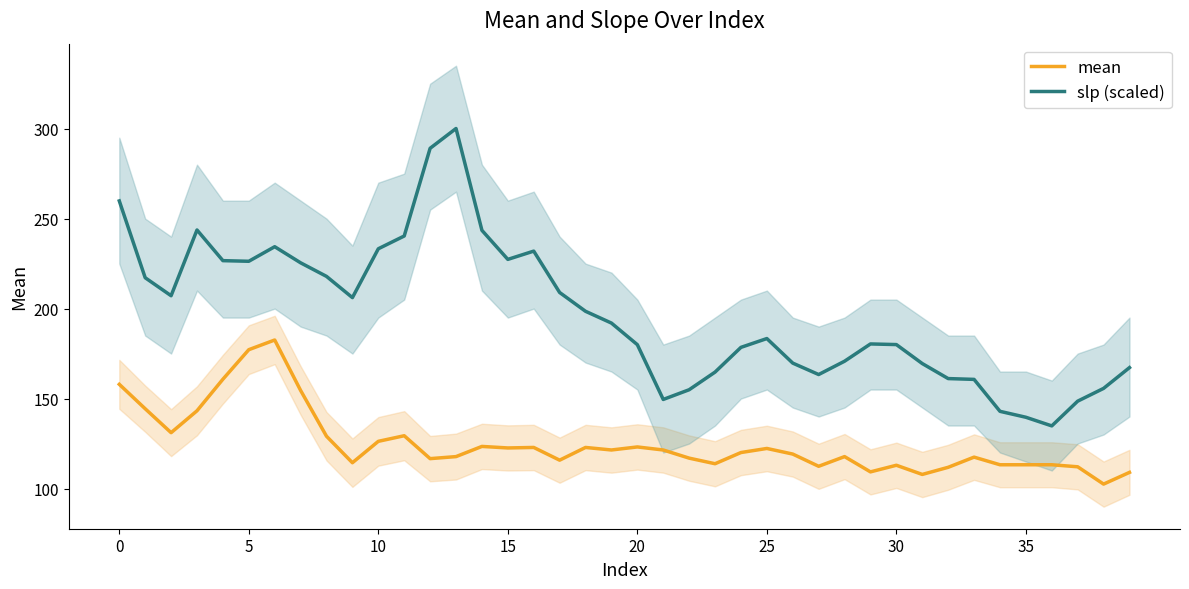

True or false: mean has more than 0 points higher than both neighbors.

True